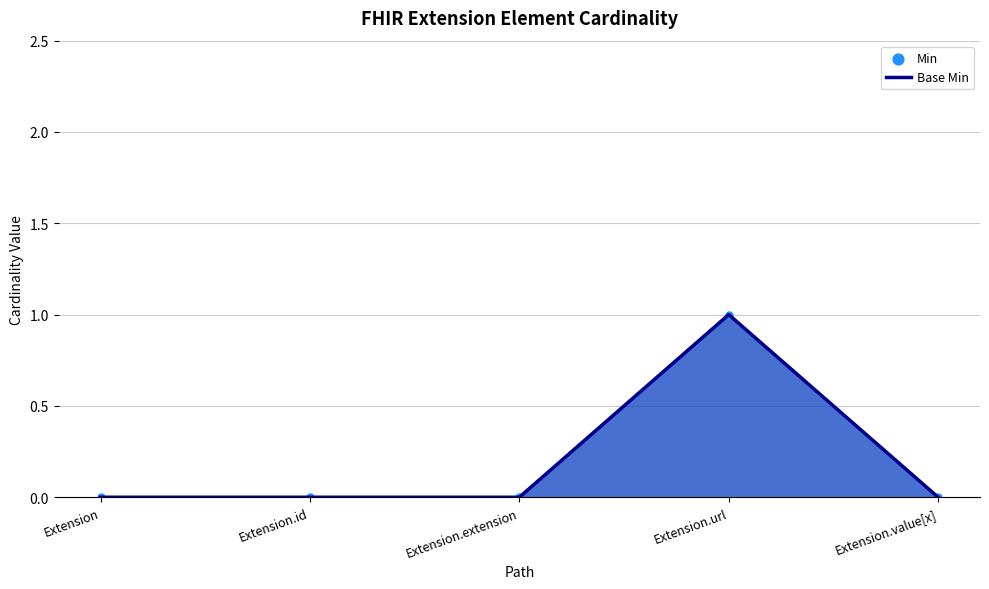

Which series reaches the minimum Y coordinate?

Min